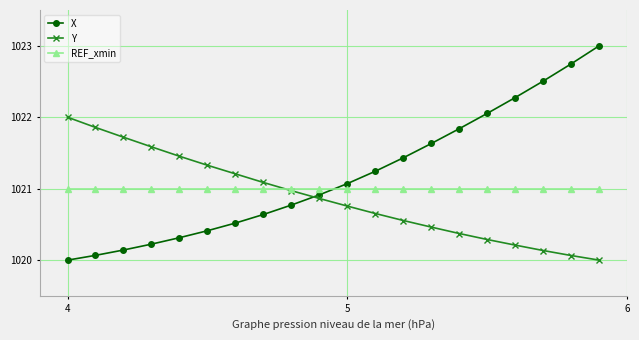

What is the maximum value for Y?

1022.0